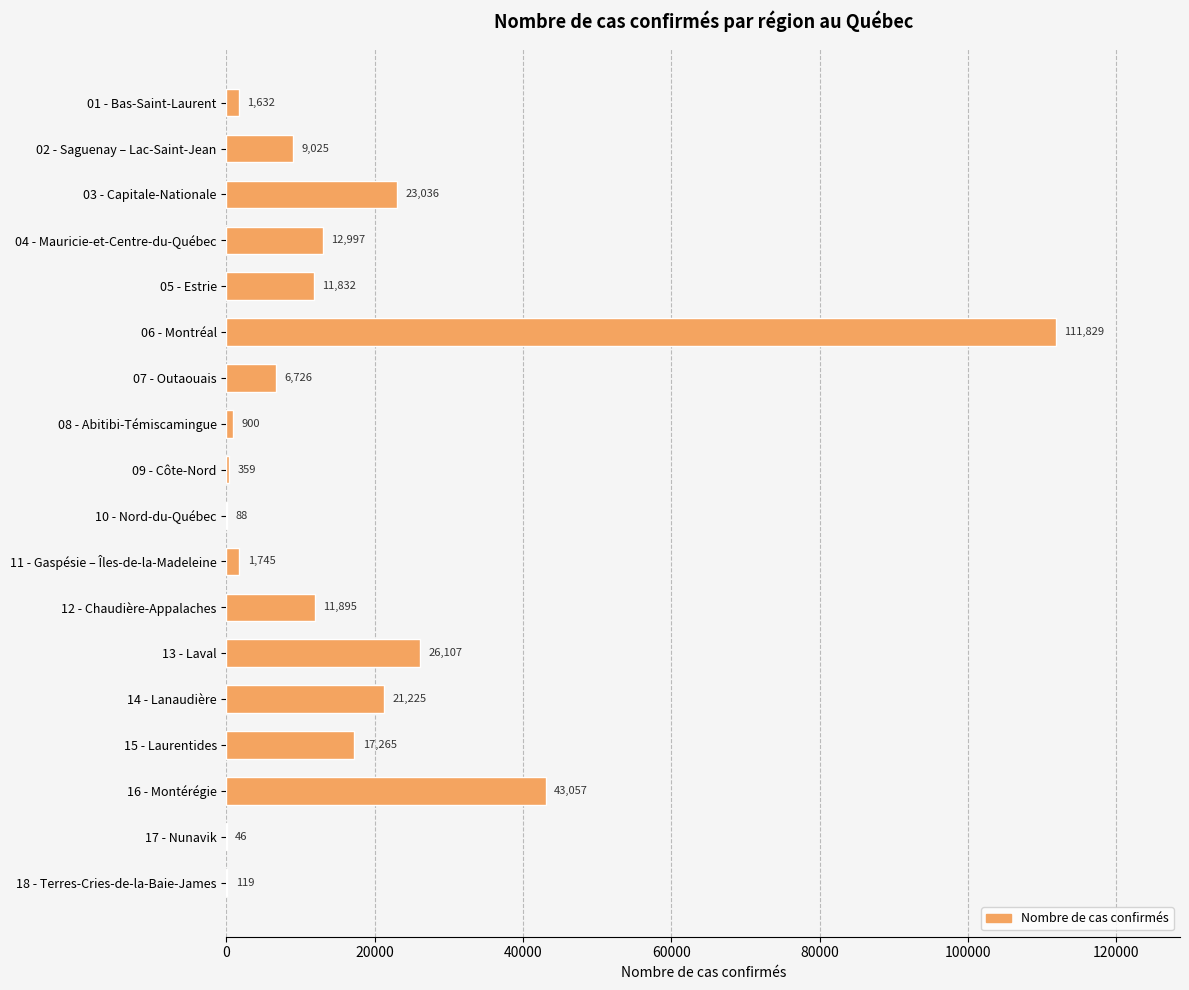

True or false: the data shows 21964 at 04 - Mauricie-et-Centre-du-Québec.

False